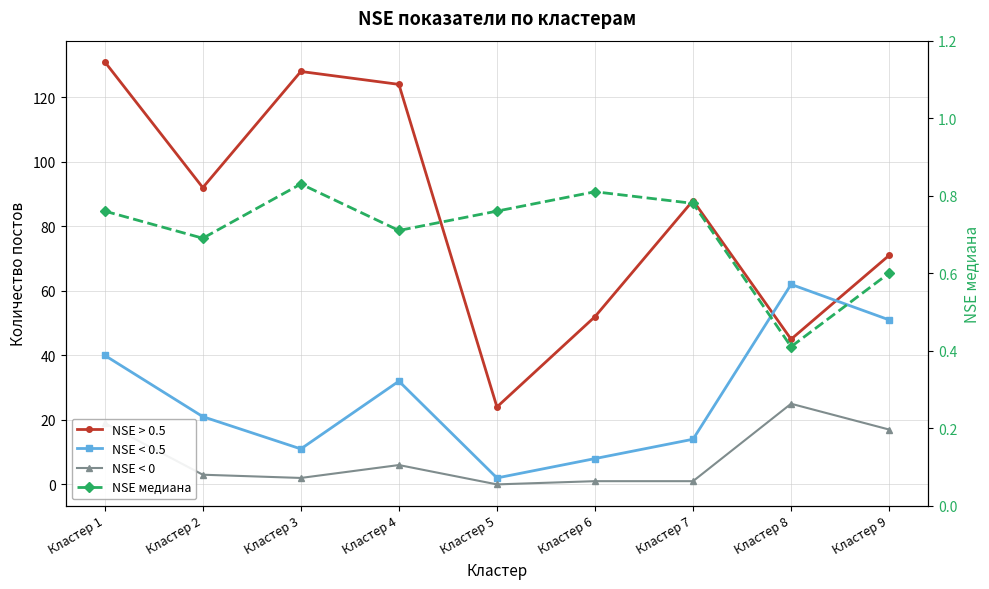

How many series are shown in this chart?

4